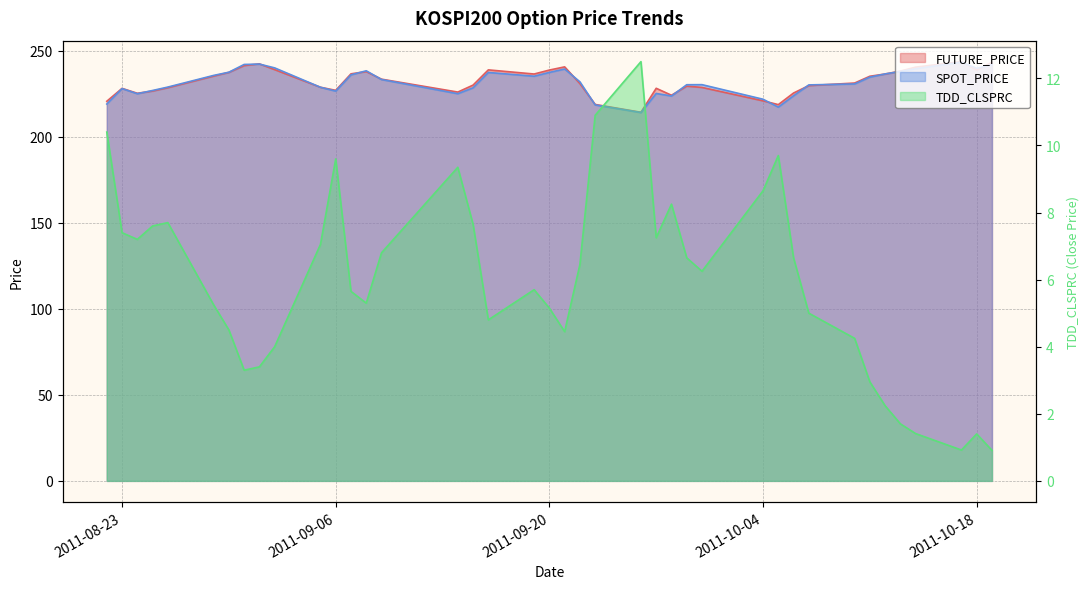

Where is the first local minimum for SPOT_PRICE?

2011-08-24